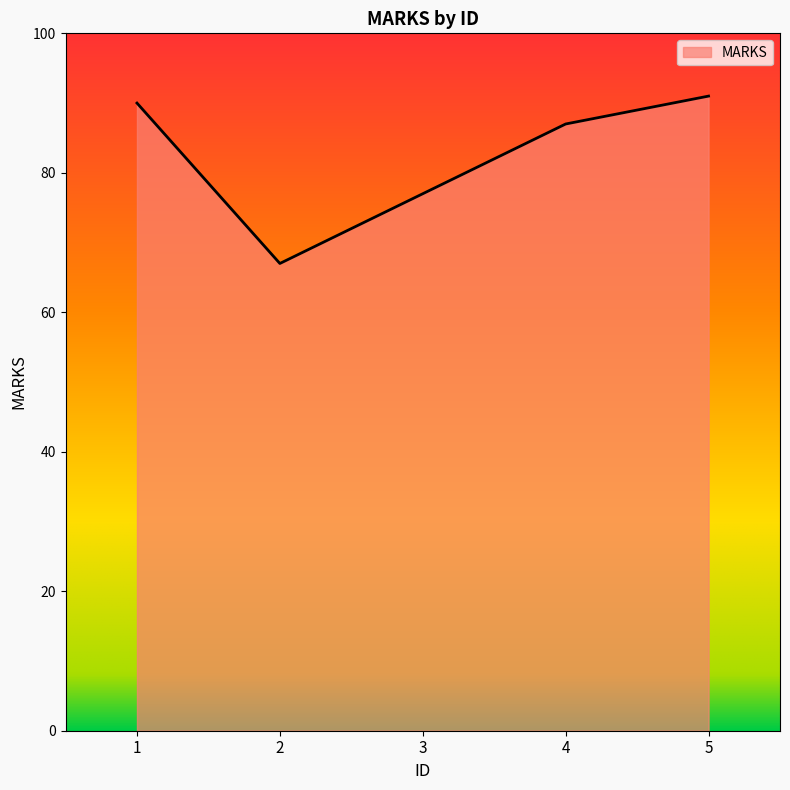

What is the change in value from 1 to 5?

+1